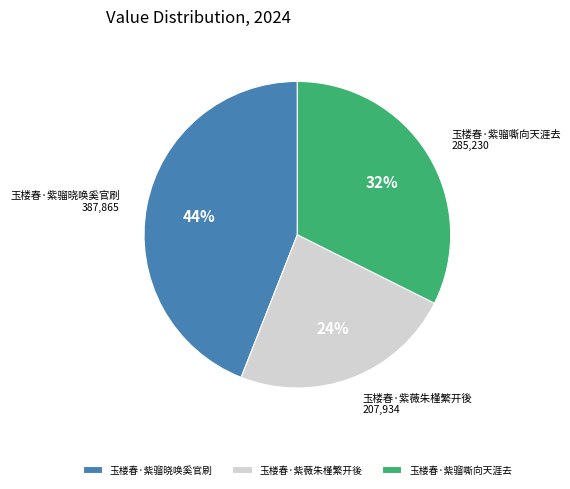

Which category has the biggest portion of the pie?

玉楼春·紫骝晓唤奚官刷